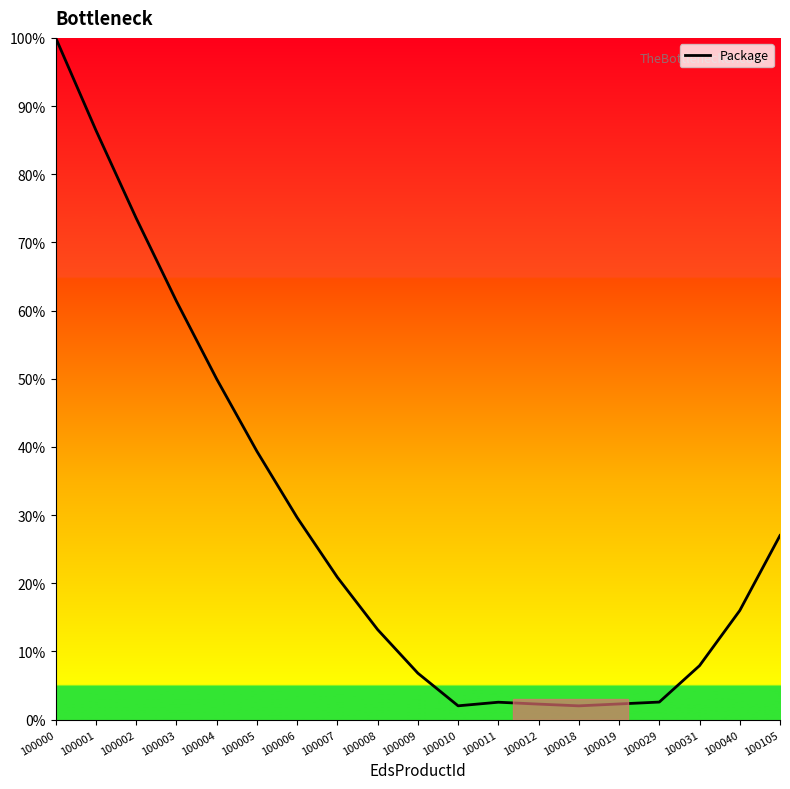

Approximately how many times larger is the value at 100003 compared to 100029?

23.9